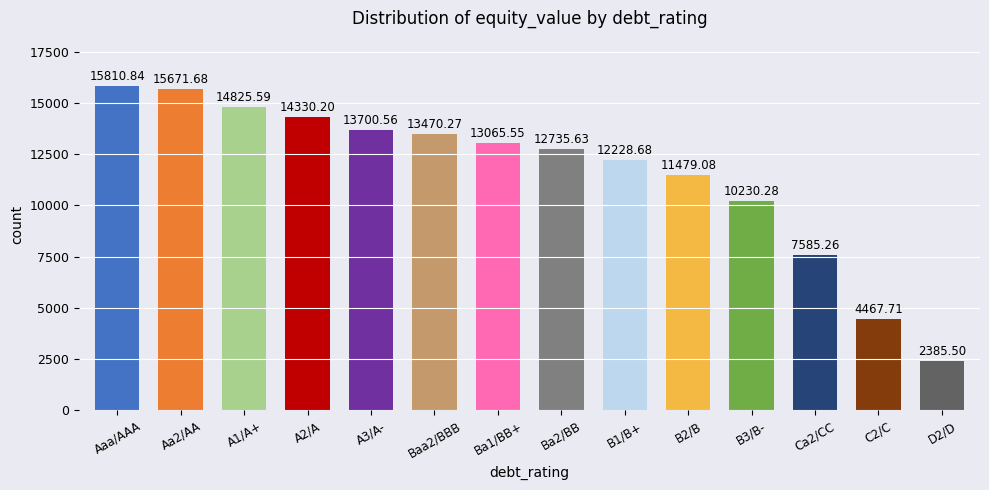

What is the minimum value shown in the chart?

2385.5